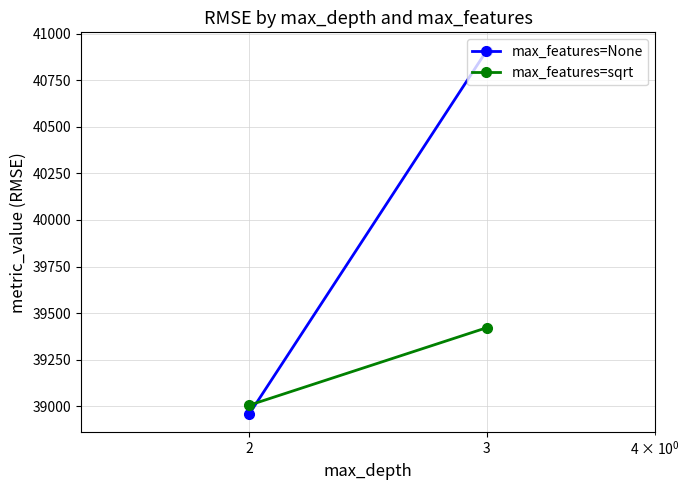

Between 2 and 3, which series saw the biggest shift?

max_features=None